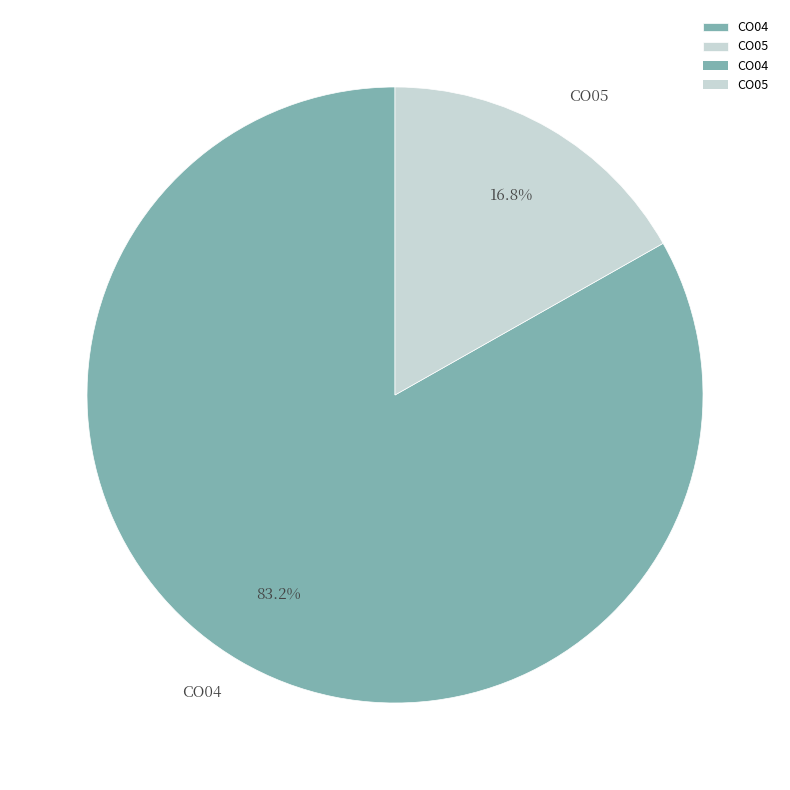

Is the sum of CO05 and CO04 greater than half?

Yes